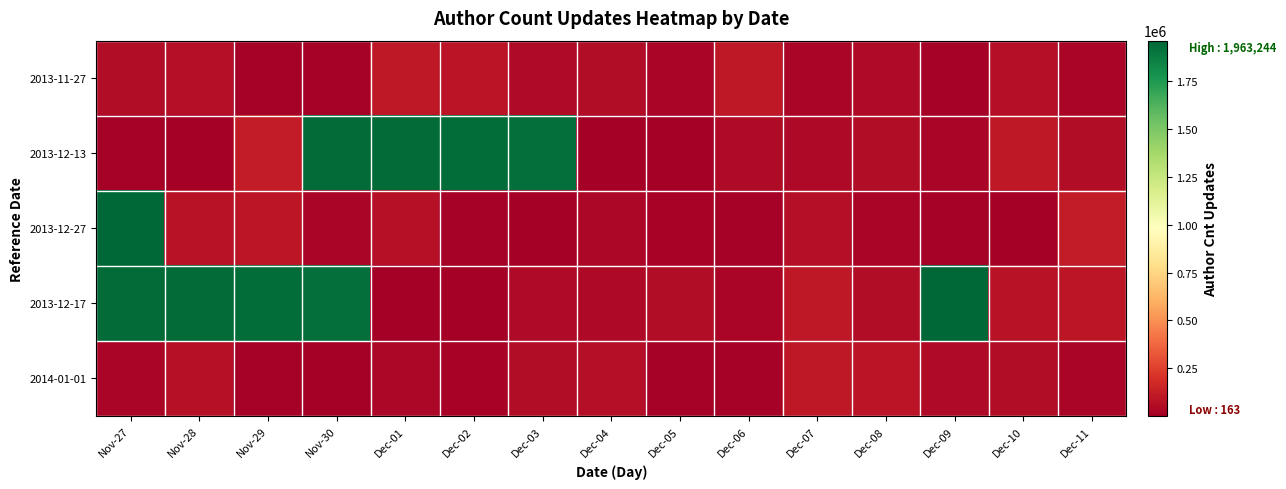

What is the spread (max minus min) of values at Dec-04?

57180